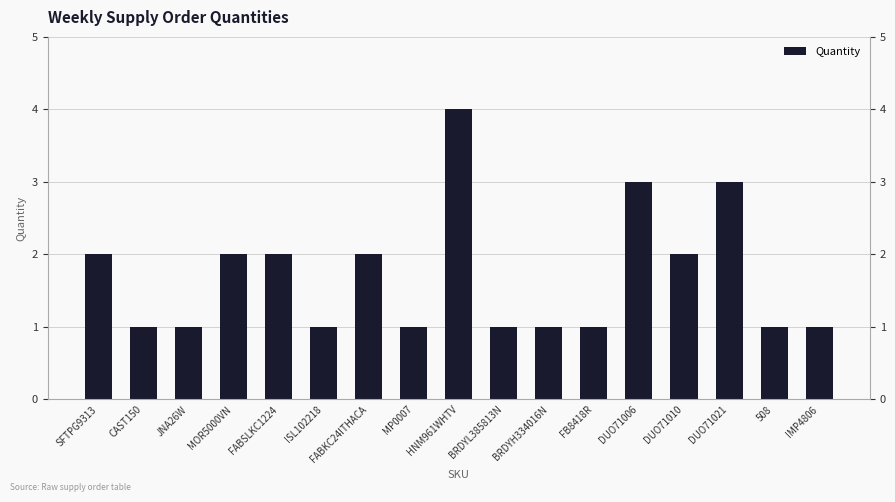

The value at DUO71021 is 3. True or false?

True